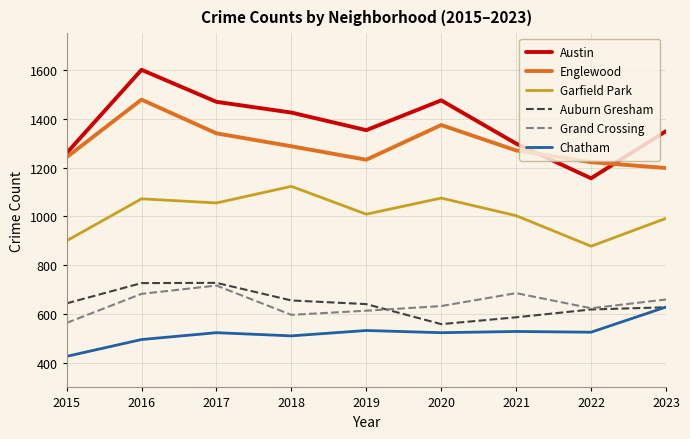

True or false: Garfield Park and Englewood cross at least once.

False